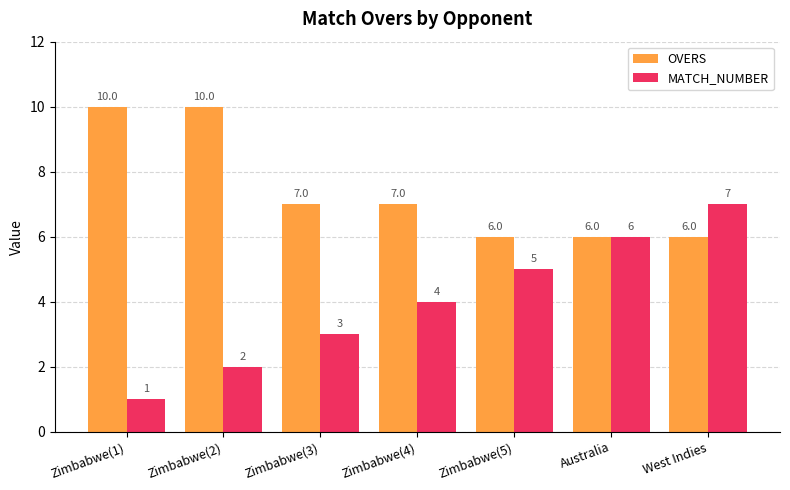

What is the maximum value for OVERS?

10